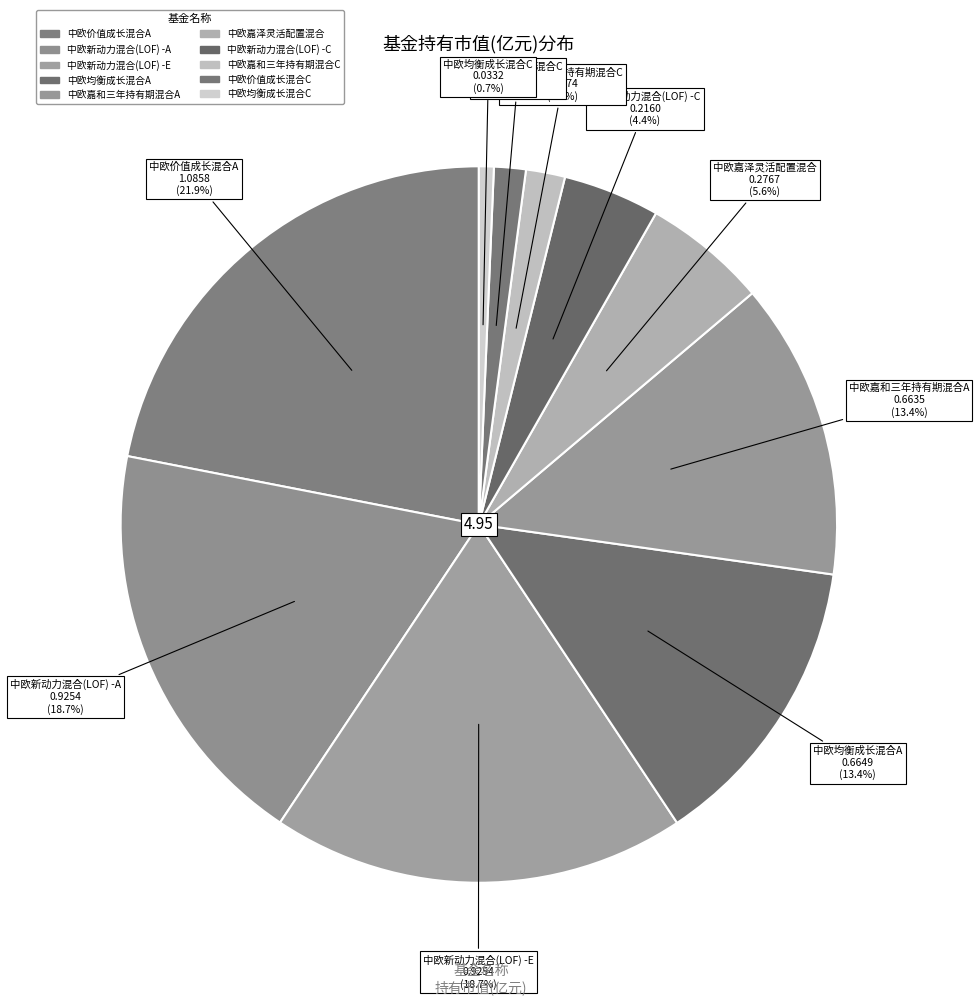

How many segments does this pie chart have?

10